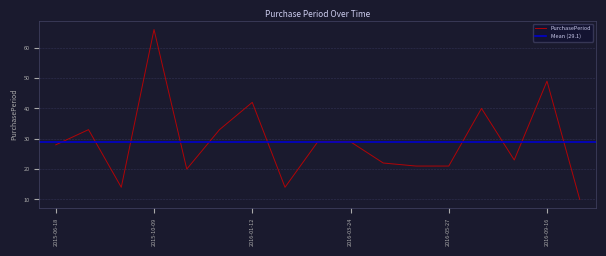

List the labels in order of value, smallest first.

2016-09-26, 2015-08-04, 2016-01-26, 2015-10-29, 2016-05-06, 2016-05-27, 2016-04-15, 2016-07-29, 2015-06-18, 2016-02-24, 2016-03-24, 2015-07-21, 2015-12-01, 2016-07-06, 2016-01-12, 2016-09-16, 2015-10-09